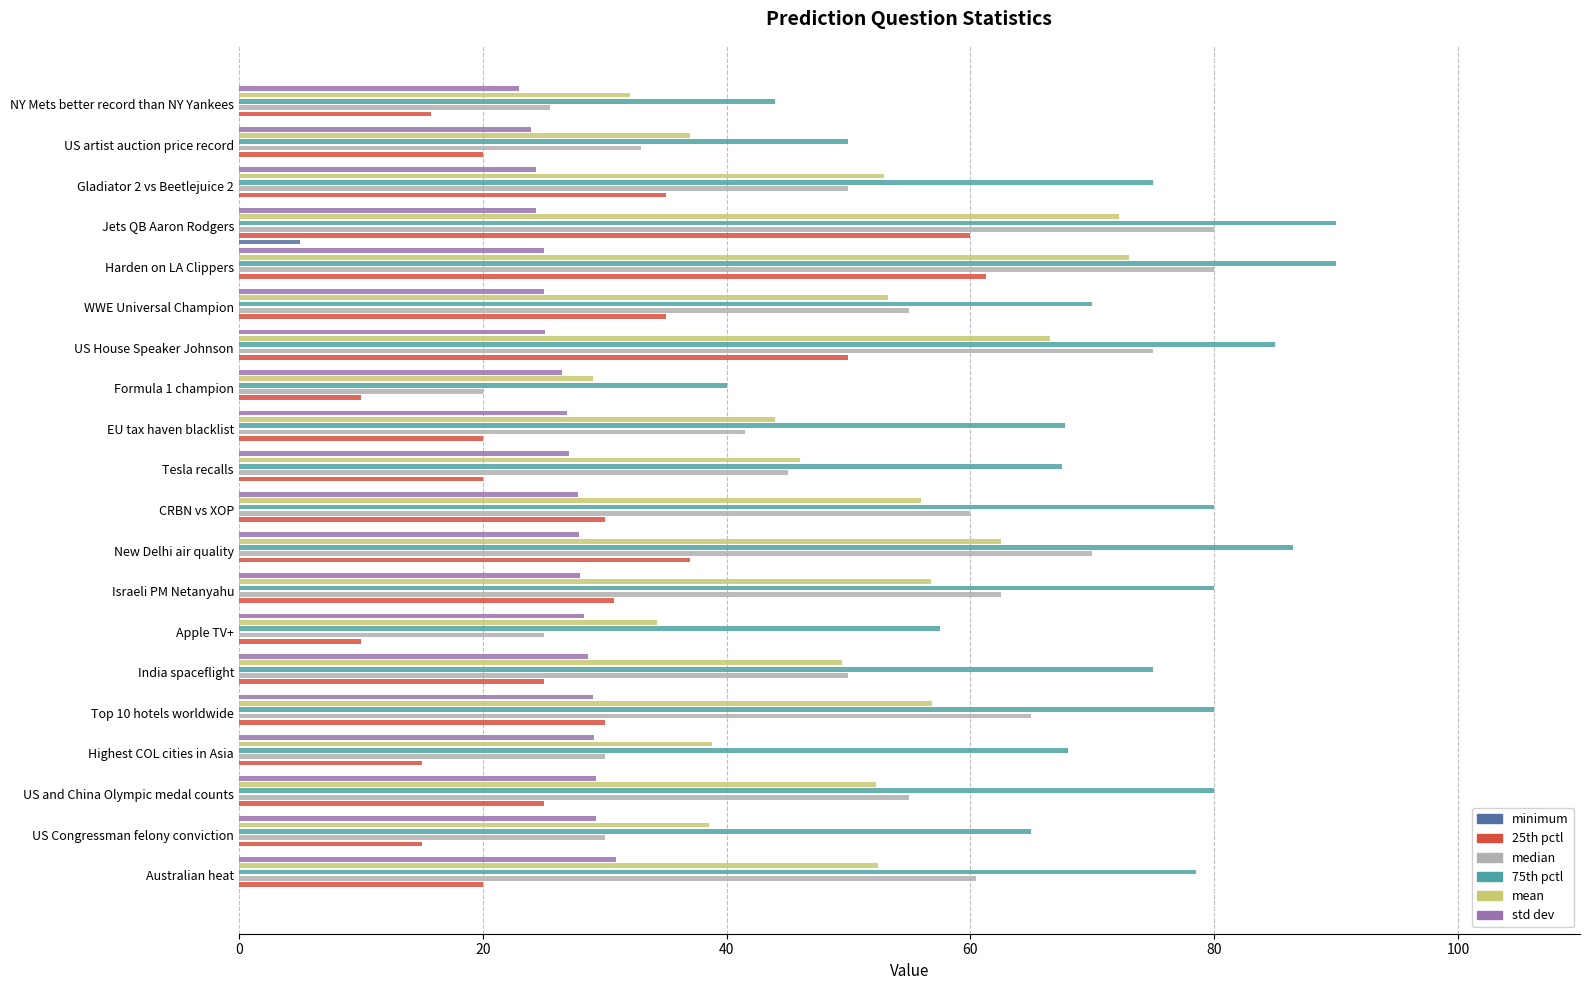

What position from the left is Australian heat?

1